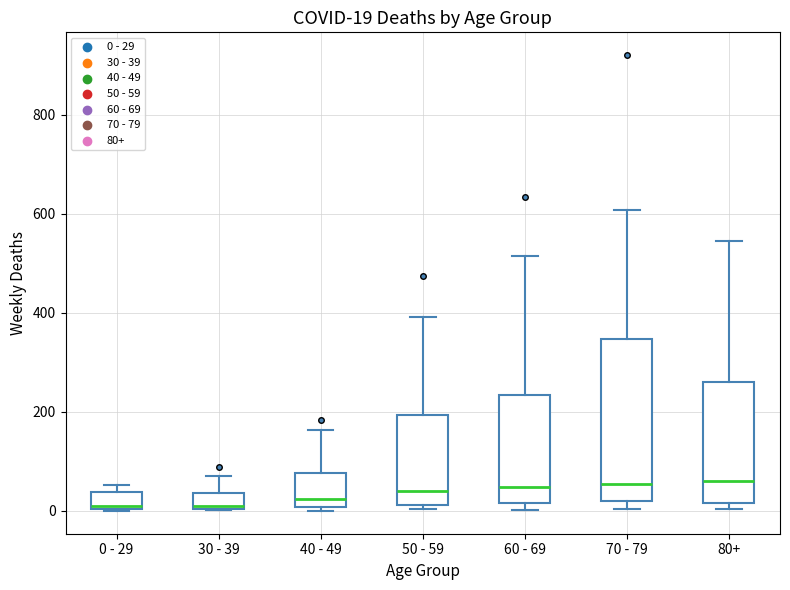

Comparing the boxes themselves (not the whiskers), which one is the tallest?

70 - 79